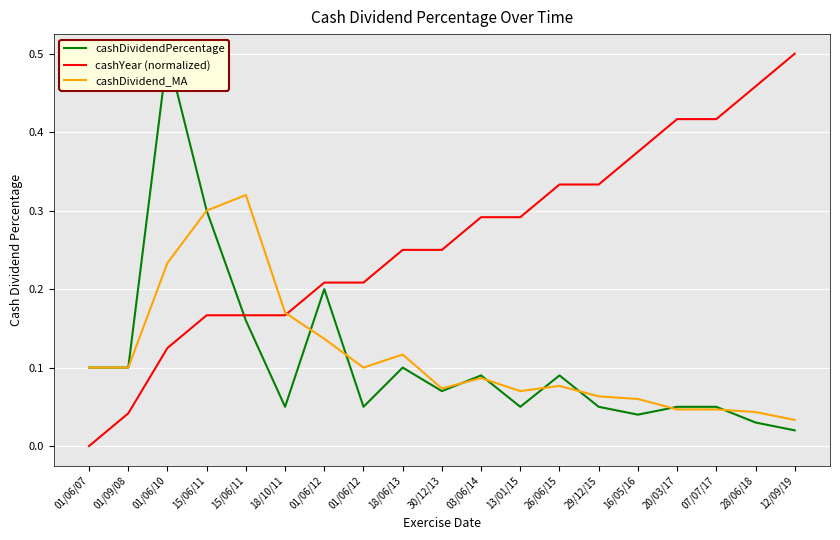

Which series ends up on top after the final intersection of cashYear (normalized) and cashDividendPercentage?

cashYear (normalized)